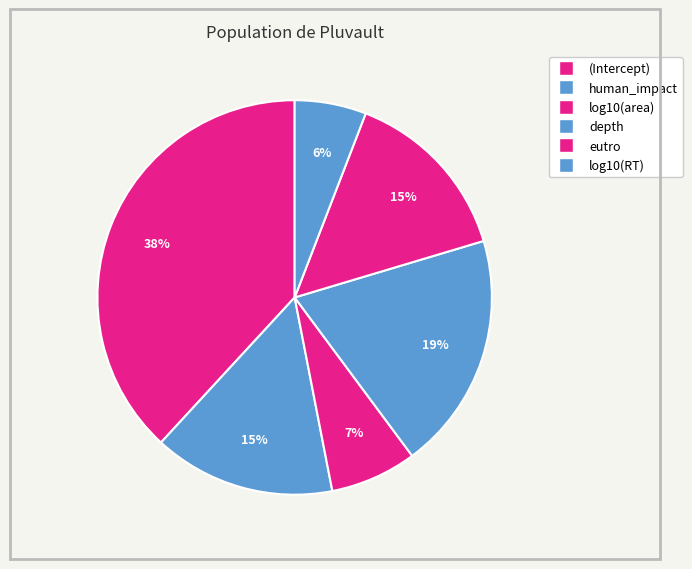

How many slices are in this pie chart?

6